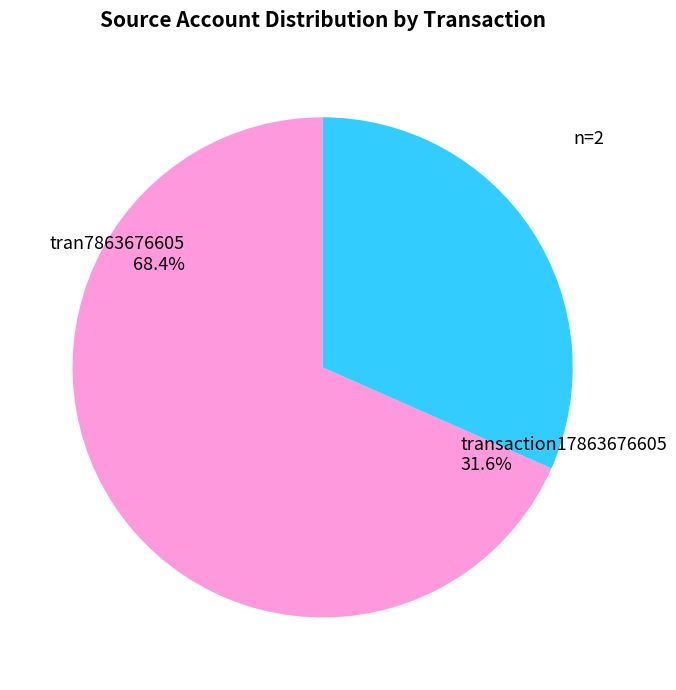

Does transaction17863676605 account for over 50% of the chart?

No